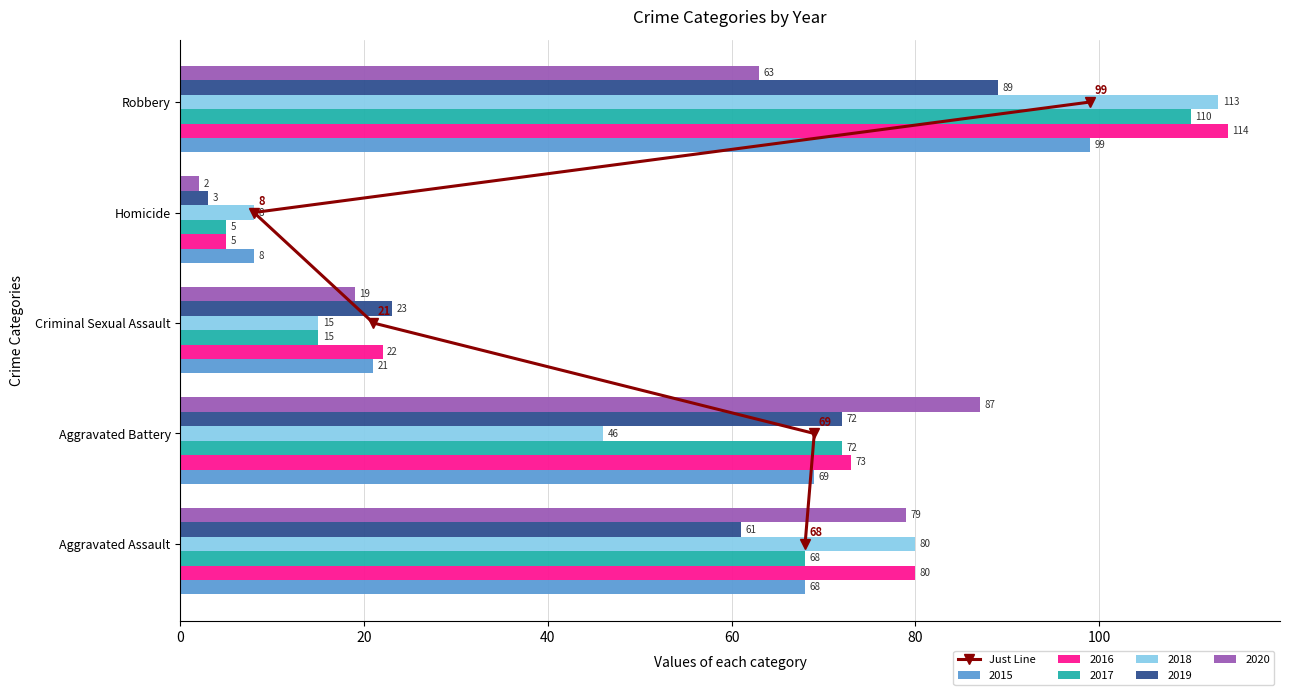

What is the sum of all 2016 values?

294